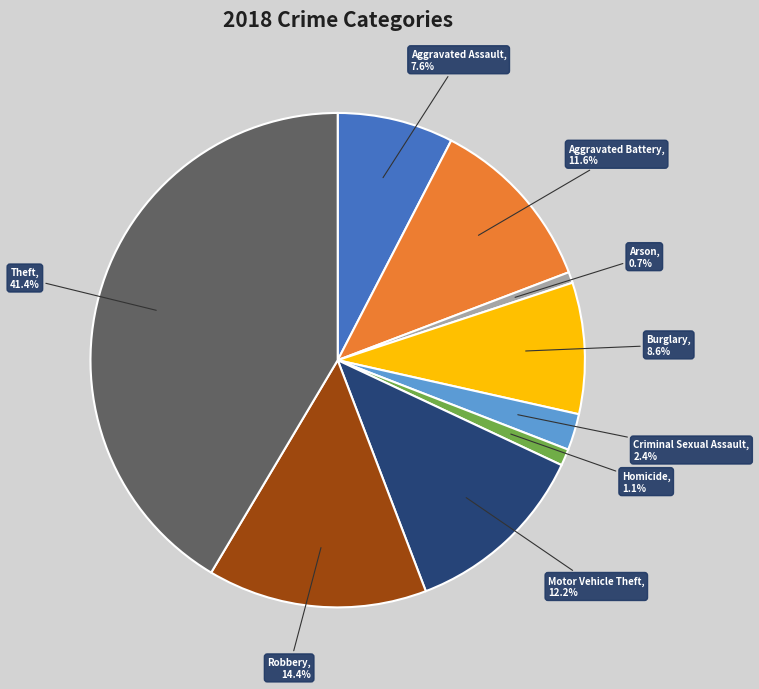

Which slice is the largest?

Theft